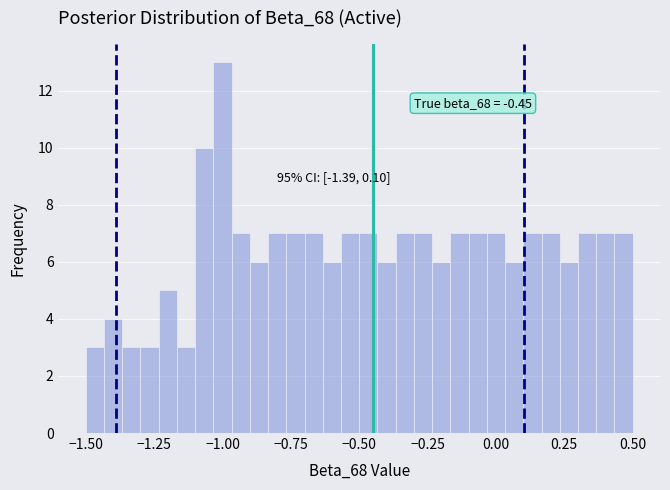

Around what value on the x-axis is the tallest bar? Give the approximate position of its centre, as read against the axis.

-1.00